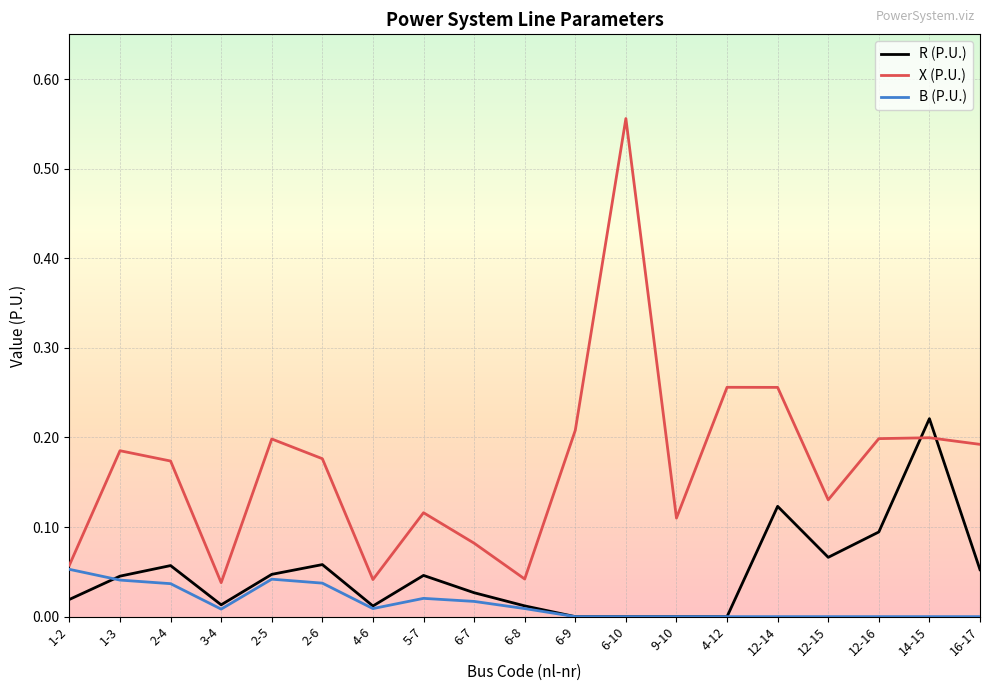

Which series has the largest total across all categories?

X (P.U.)